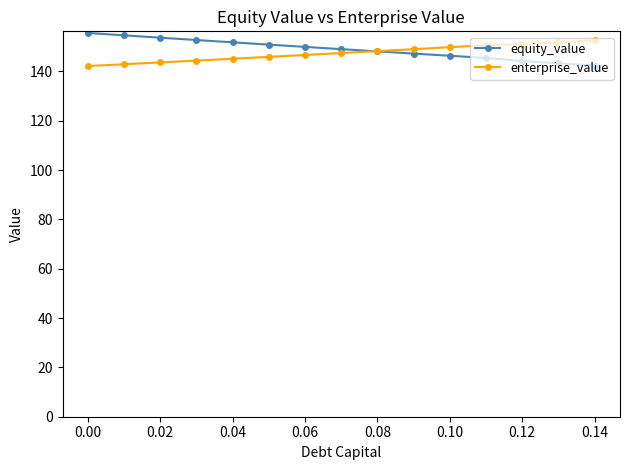

True or false: enterprise_value and equity_value cross at least once.

True